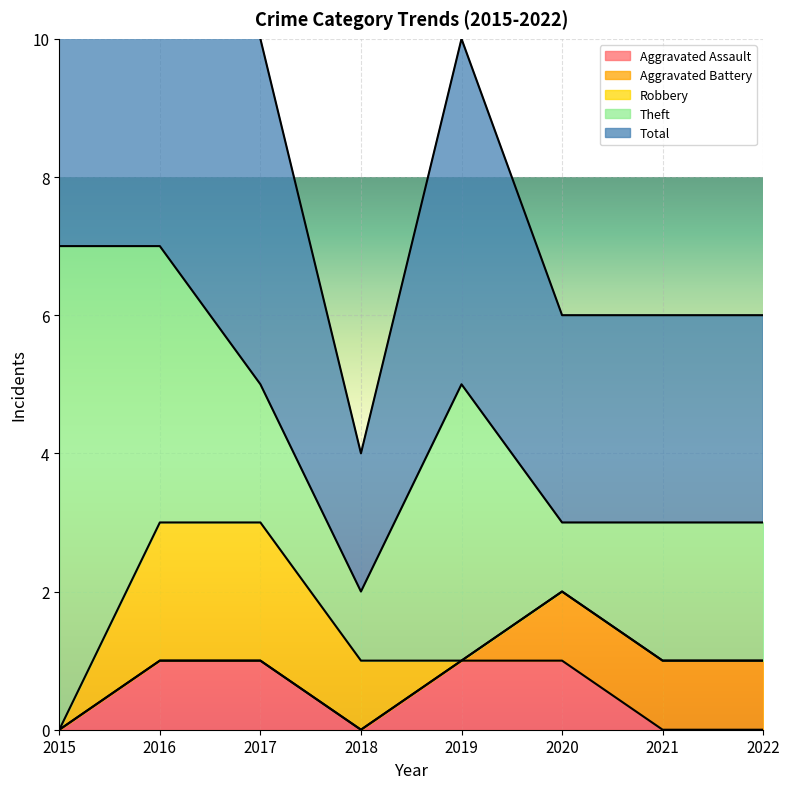

True or false: Aggravated Battery and Robbery intersect in this chart.

False